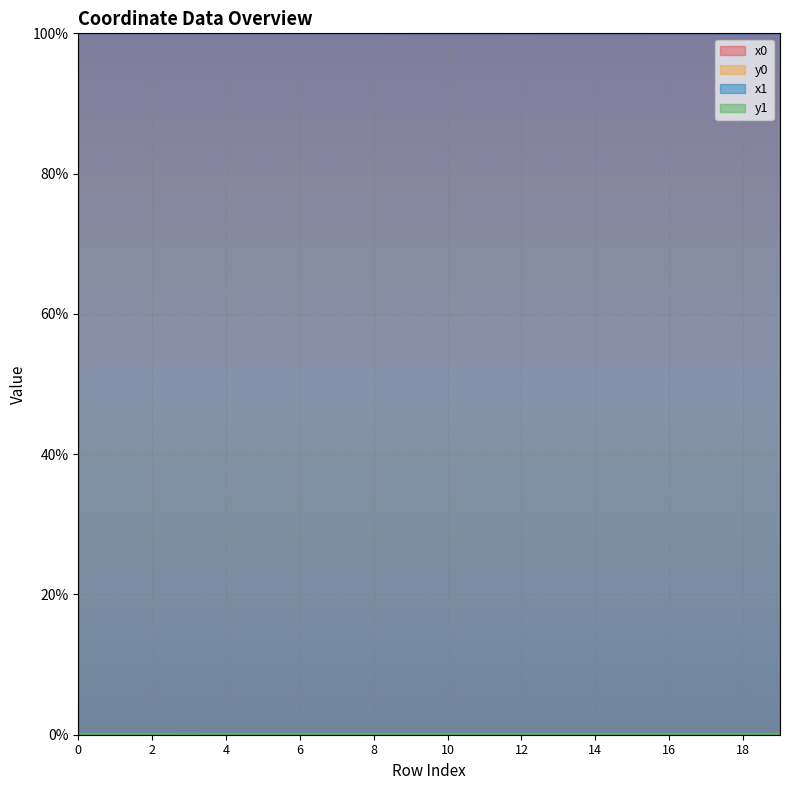

At which category does x1 reach its first local valley?

3